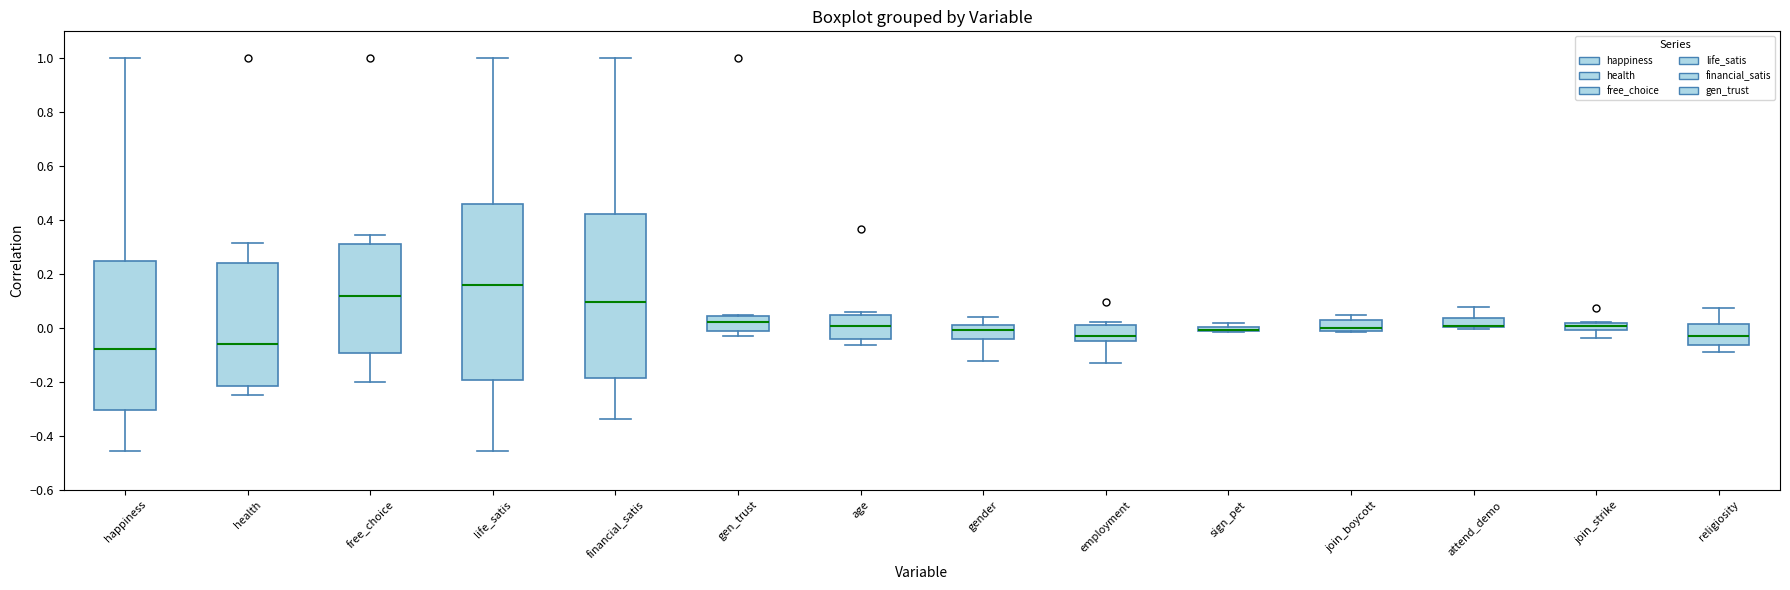

Which box is the tallest, from its lower edge to its upper edge?

life_satis